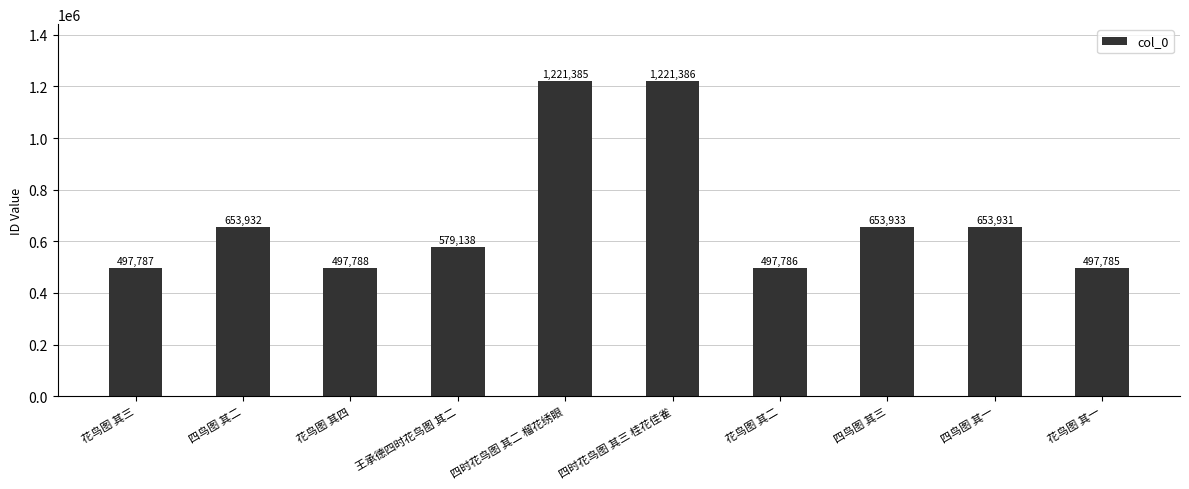

What is the ratio of the value at 花鸟图 其二 to the value at 四鸟图 其三?

0.8